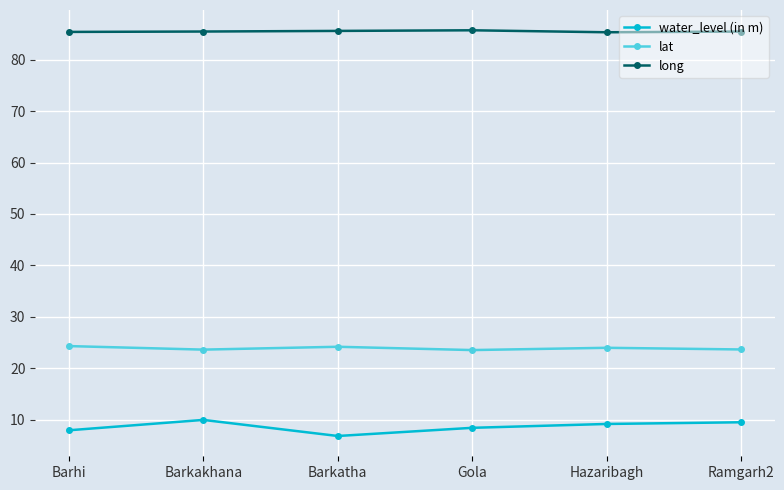

At Barkakhana, list the series in order from largest to smallest.

long, lat, water_level (in m)